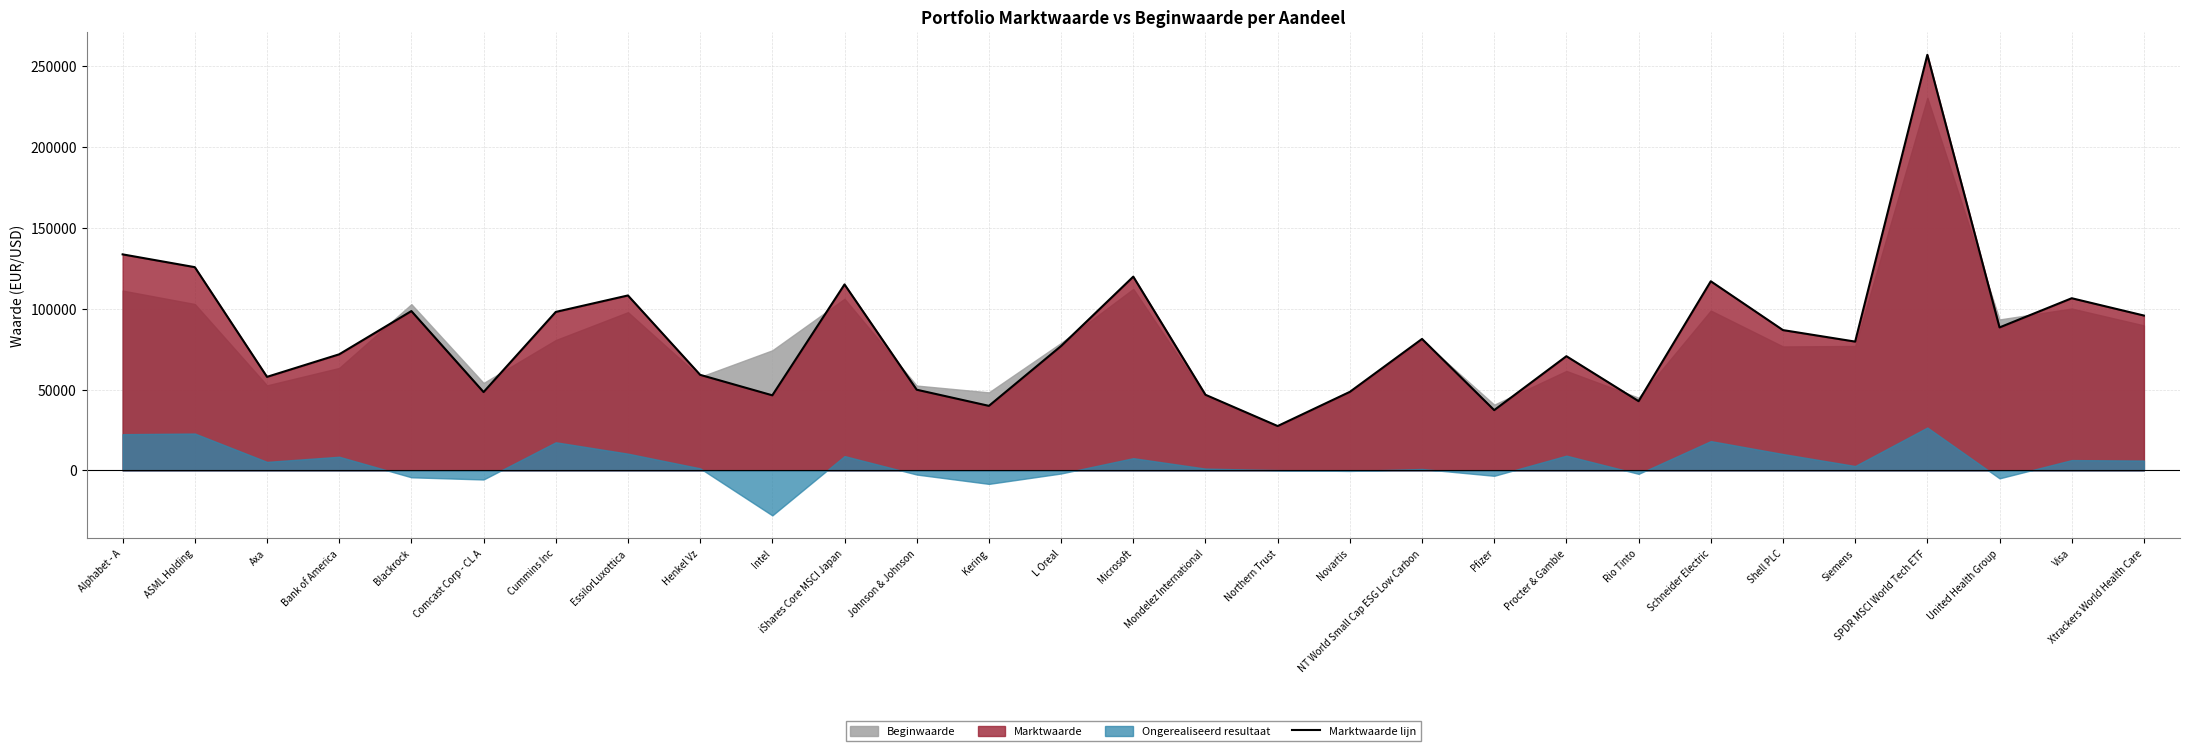

Reading left to right, transcribe all the data shown in this chart.

133650	125738	57873	71824	98572	48464	98047	108231	59121	46453	115050	49914	39930	76939	119872	46783	27443	48588	81334	37290	70652	42827	117014	86800	79683	257112	88454	106512	95803